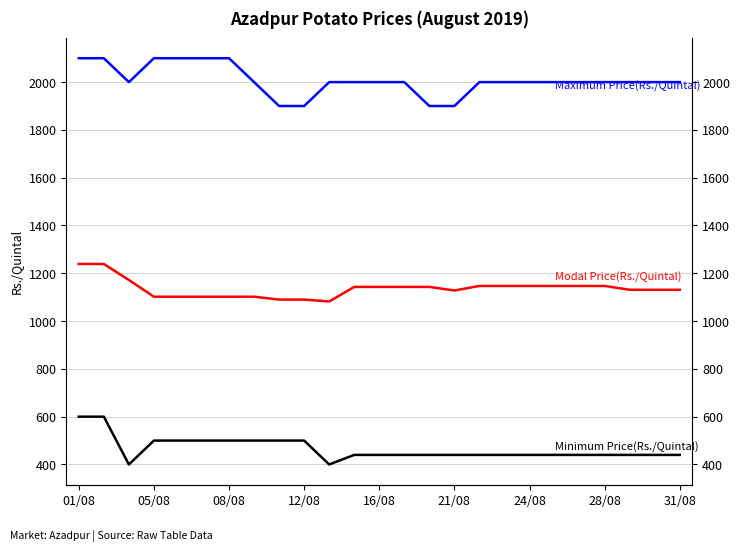

Which label corresponds to the largest value in the chart?

01/08